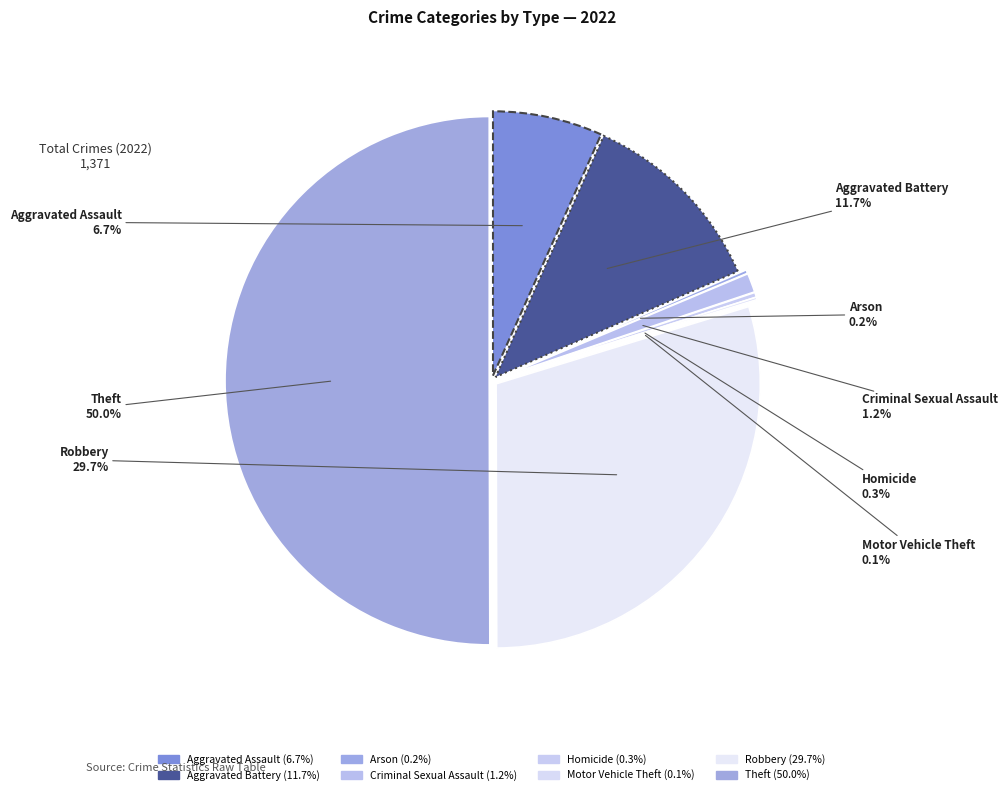

Which category has the smallest portion of the pie?

Motor Vehicle Theft